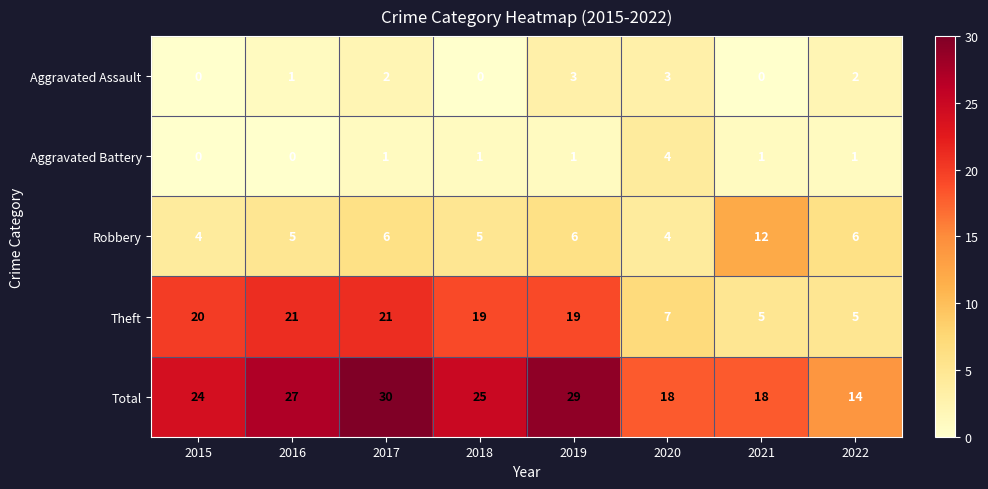

Which series changed the most between 2016 and 2022?

Theft